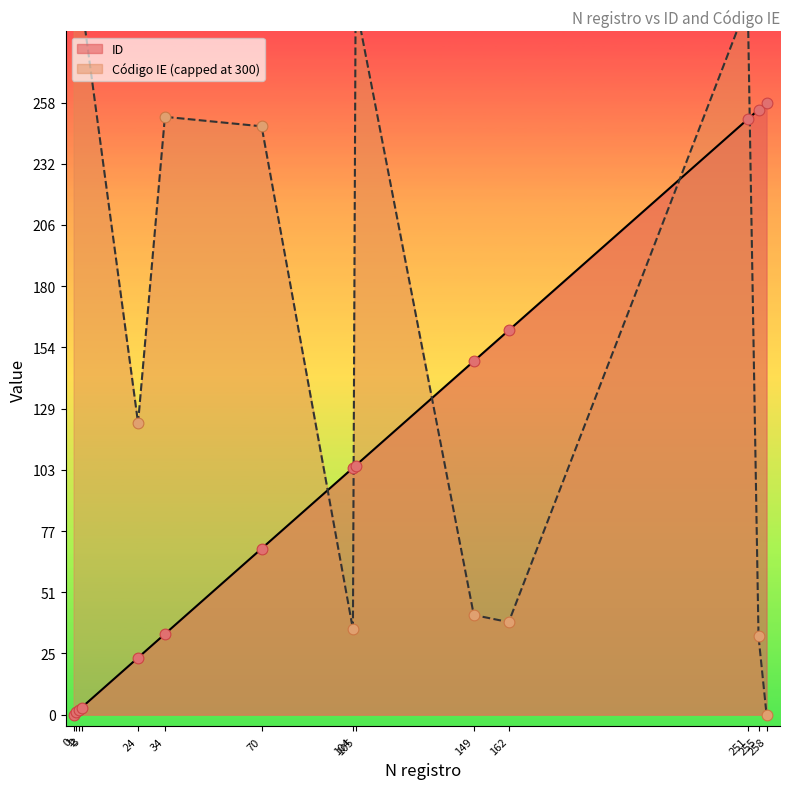

What is the change in value from 105 to 258?

+153